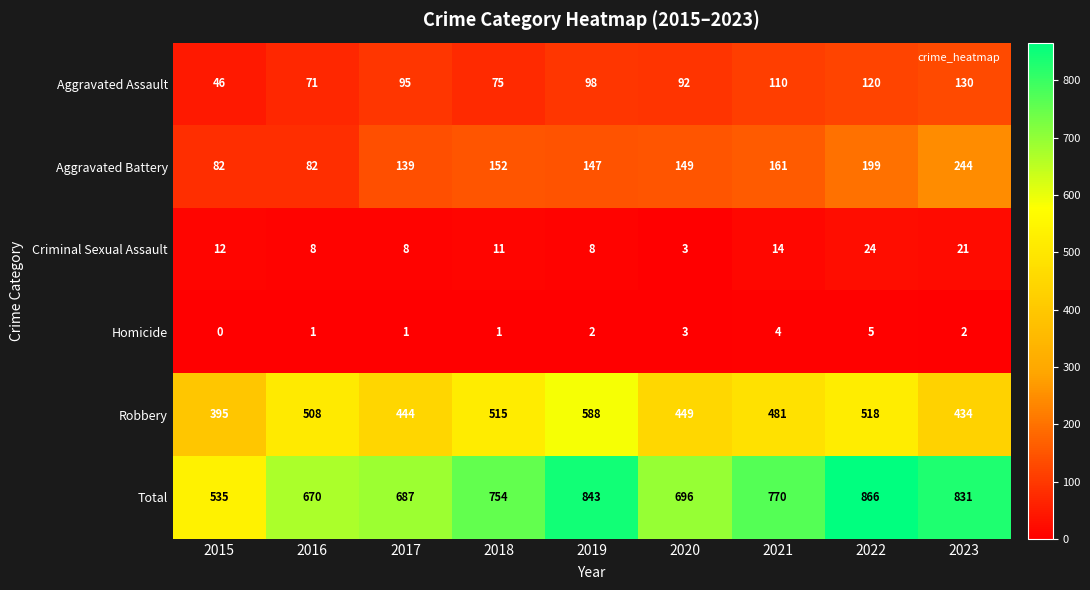

True or false: Robbery has a value of 588 at 2019.

True